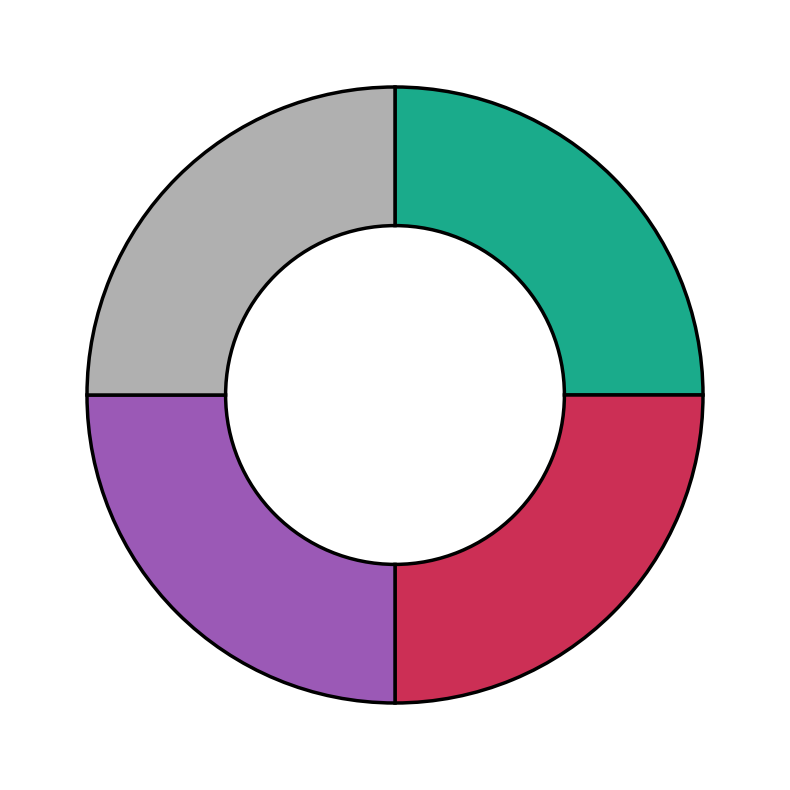

Does any single category account for the majority?

No